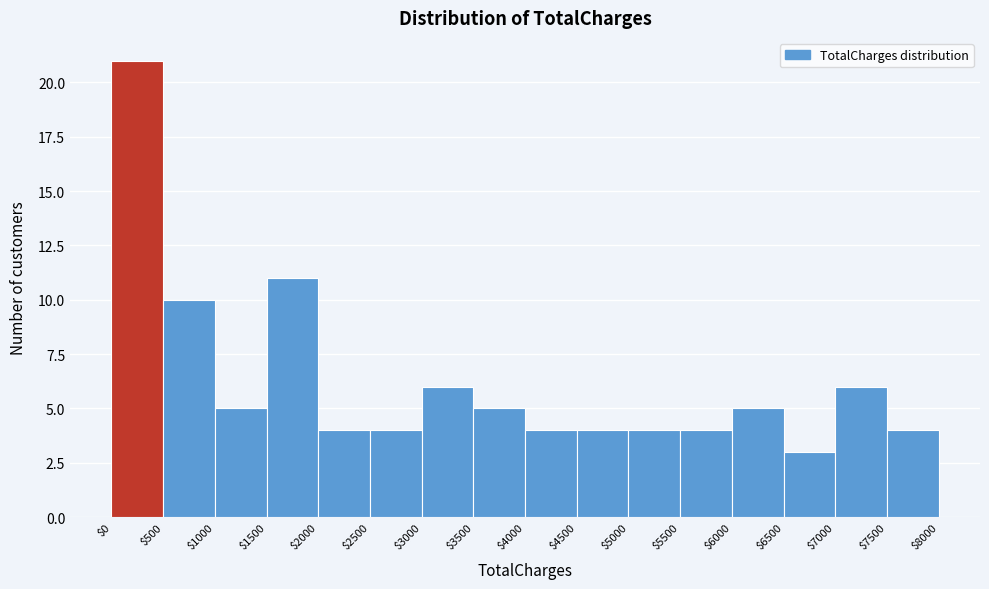

Reading left to right, list every bar in this chart as the range it spans on the x-axis followed by its height. The values are not printed on the chart, so give them approximately, as read against the axis.

$0 to $500: 21
$500 to $1000: 10
$1000 to $1500: 5
$1500 to $2000: 11
$2000 to $2500: 4
$2500 to $3000: 4
$3000 to $3500: 6
$3500 to $4000: 5
$4000 to $4500: 4
$4500 to $5000: 4
$5000 to $5500: 4
$5500 to $6000: 4
$6000 to $6500: 5
$6500 to $7000: 3
$7000 to $7500: 6
$7500 to $8000: 4